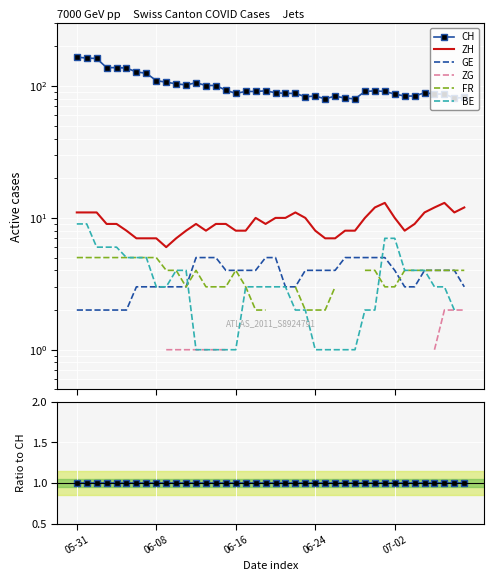

What is the label of the 11th point from the left?

10